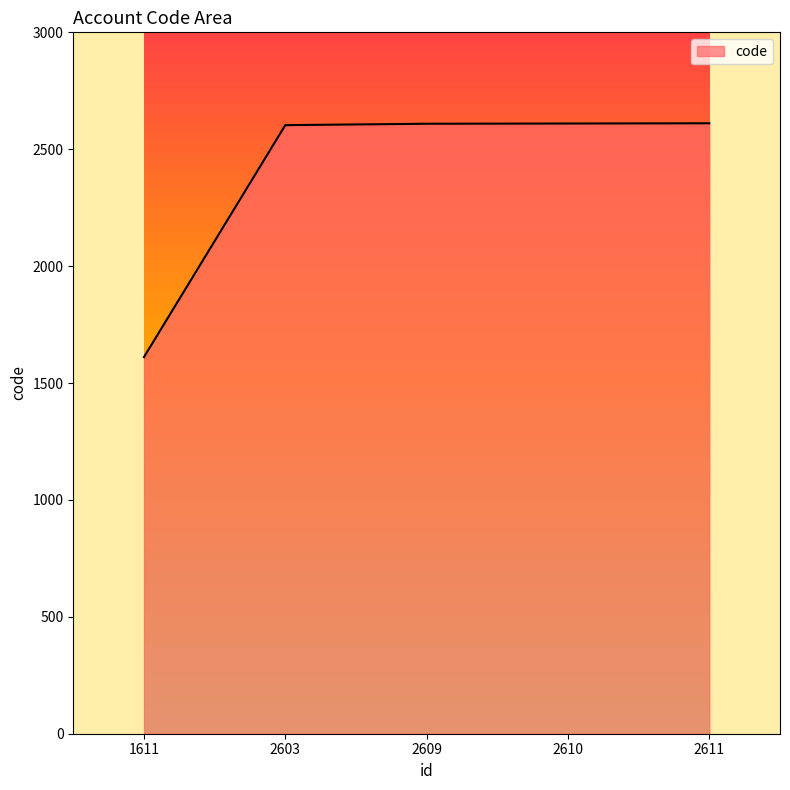

What is the sum of all values?

12044